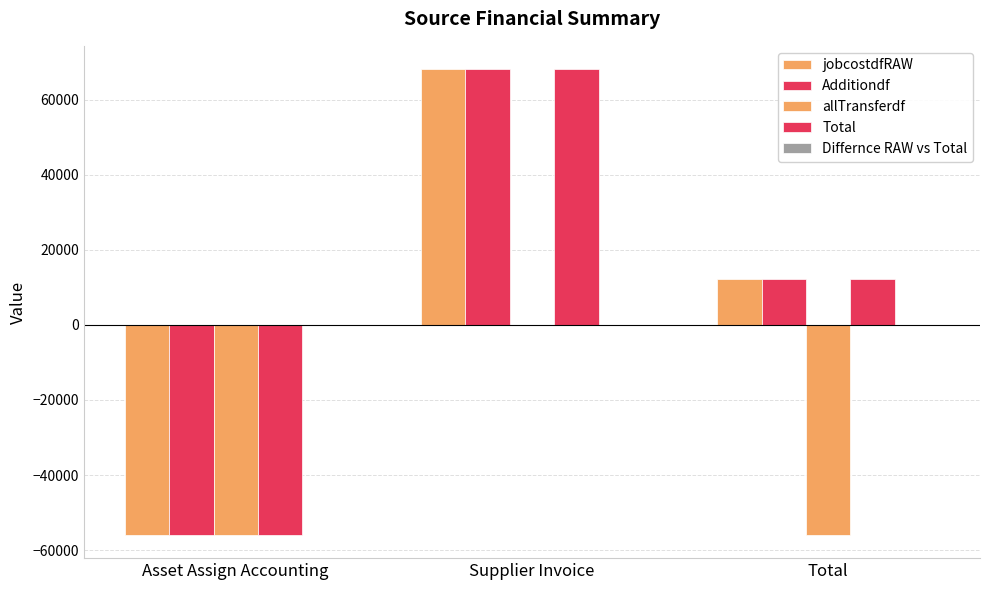

Does the chart contain stacked bars?

No